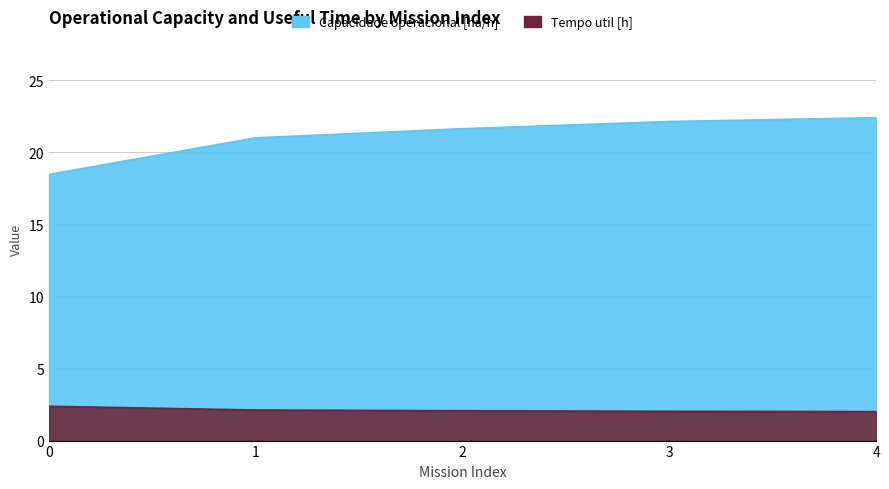

What is the average value of the Capacidade operacional [ha/h] series?

21.1